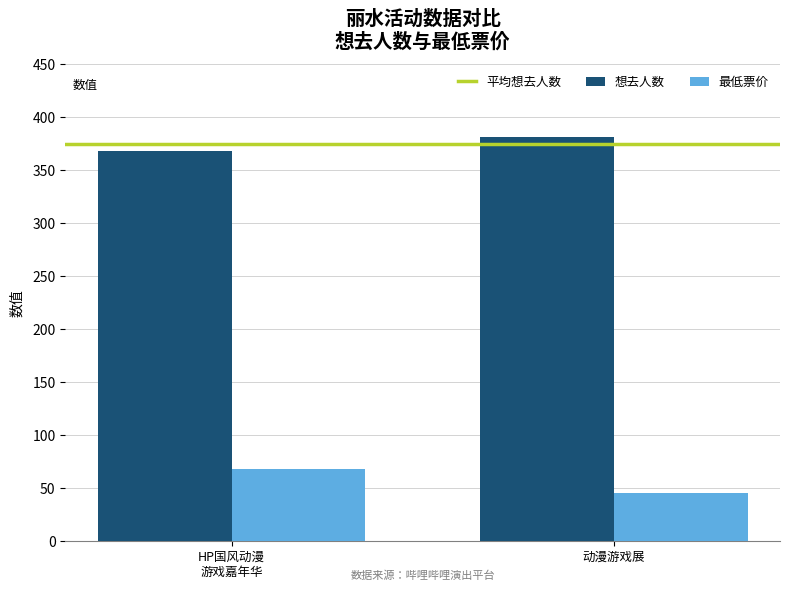

Reading right to left, transcribe all the data shown in this chart.

想去人数: 381	368
最低票价: 45	68